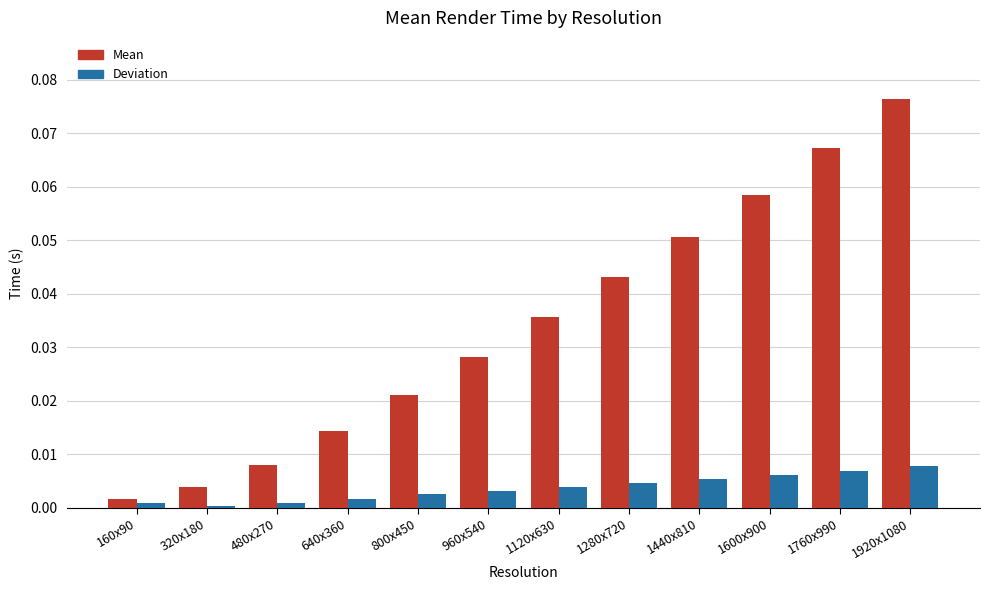

Count the number of data series in this chart.

2